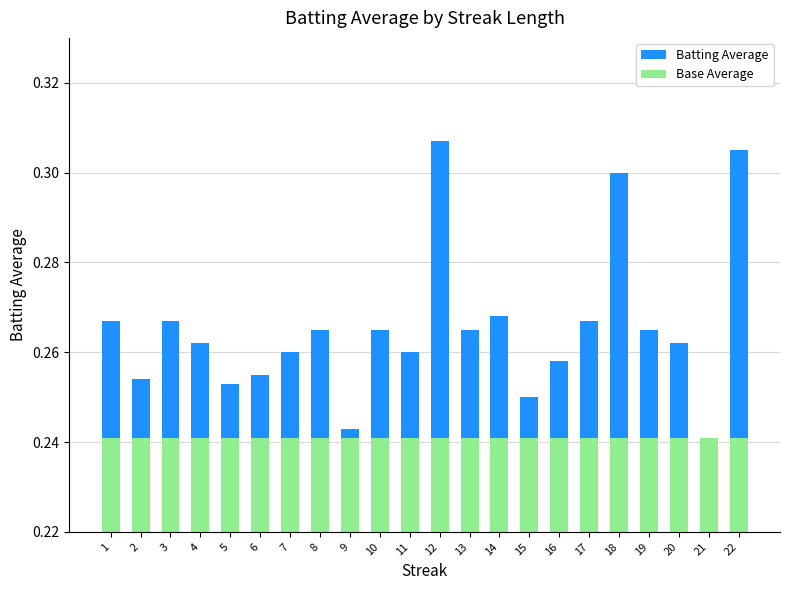

What are all the series names shown in the legend?

Batting Average, Base Average